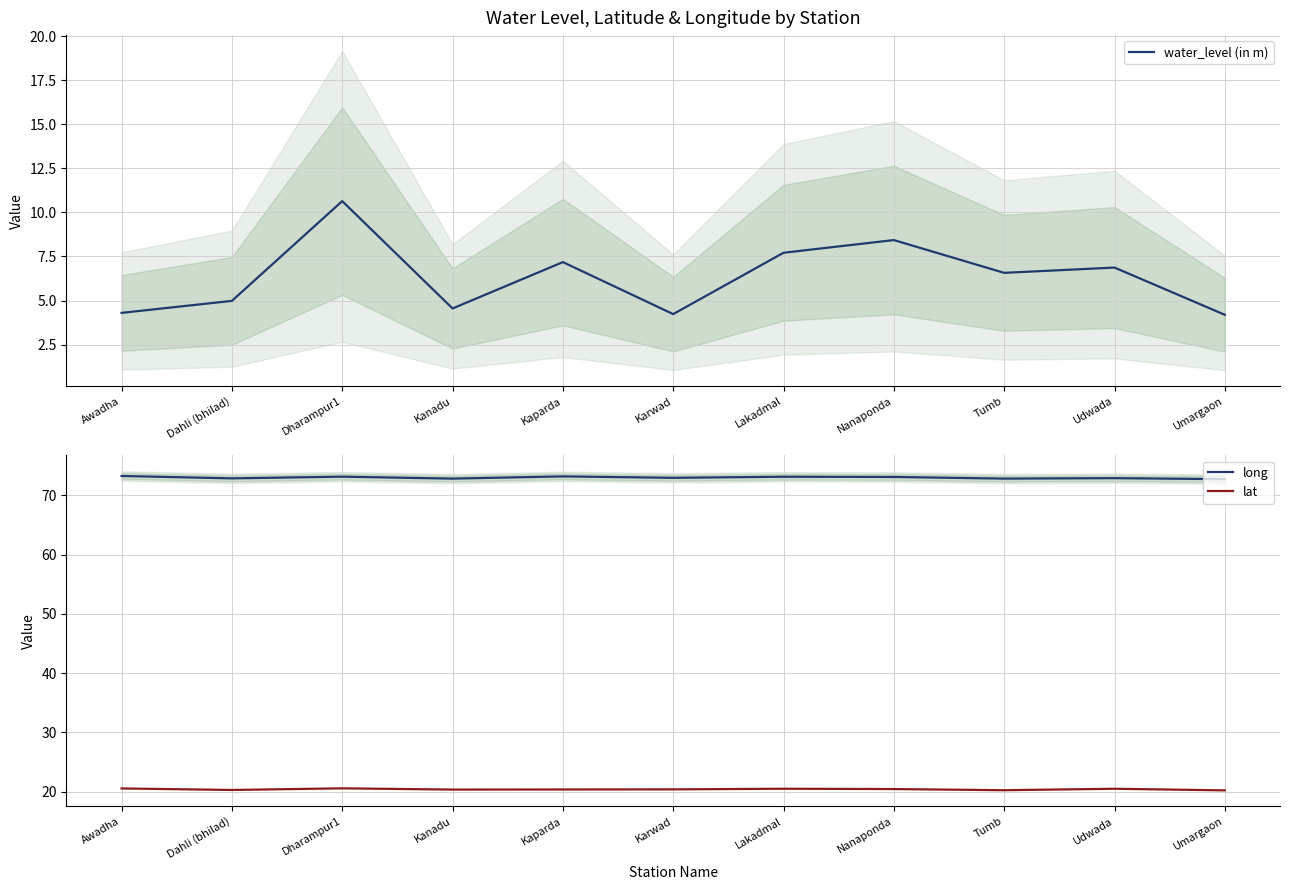

Does the chart display data point markers on the line(s)?

No